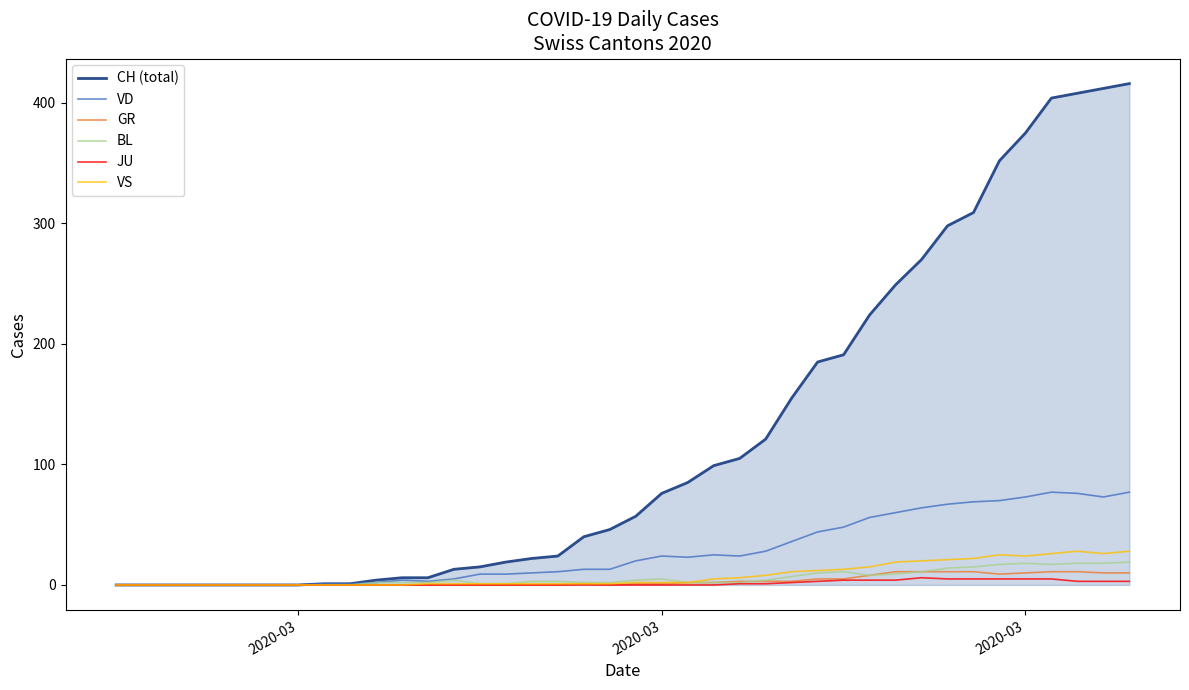

Which series has the largest total across all categories?

CH (total)